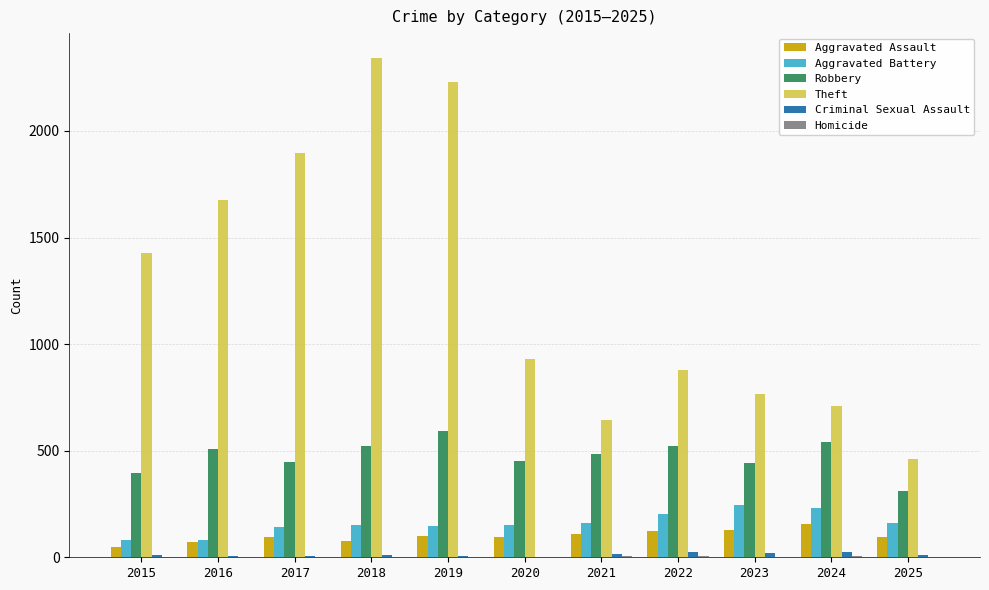

Which series has the largest total across all categories?

Theft